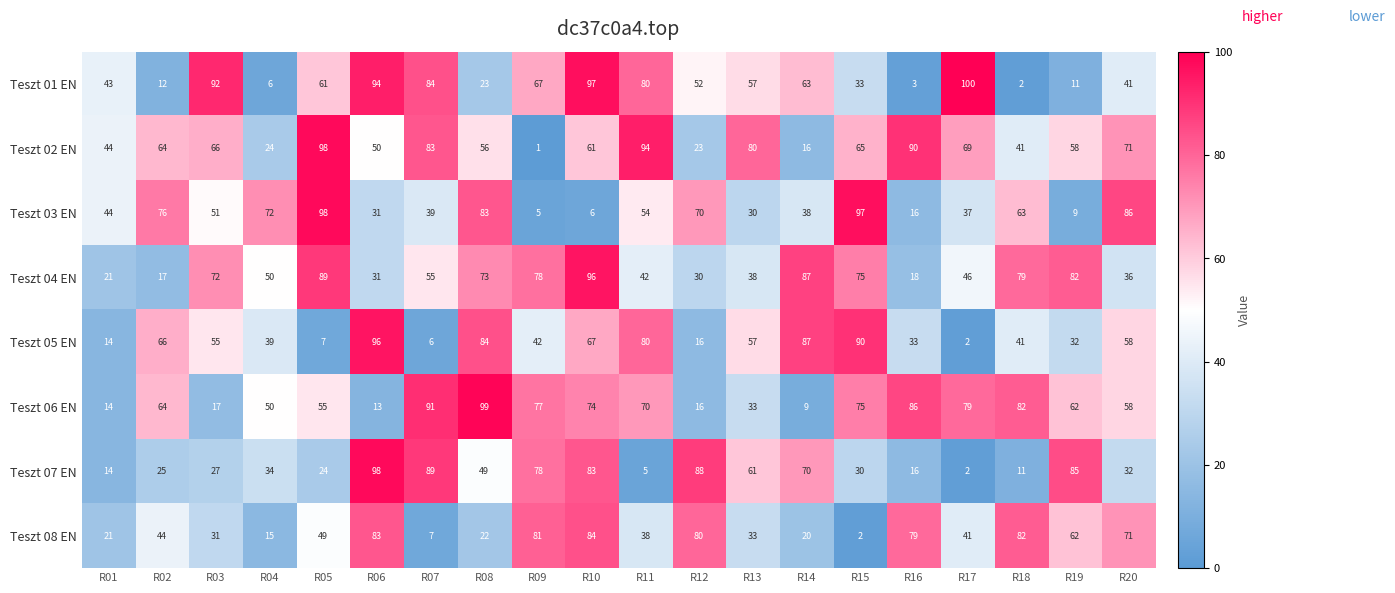

List the labels in order of Teszt 02 EN value, largest first.

R05, R11, R16, R07, R13, R20, R17, R03, R15, R02, R10, R19, R08, R06, R01, R18, R04, R12, R14, R09